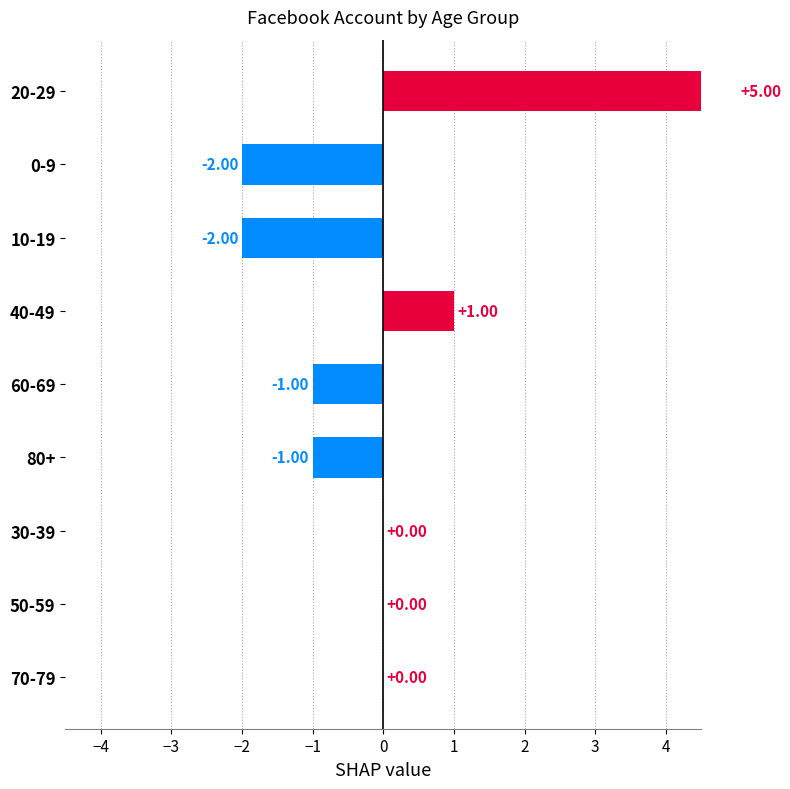

Reading left to right, list all the values displayed in this chart.

0	0	0	-1	-1	1	-2	-2	5